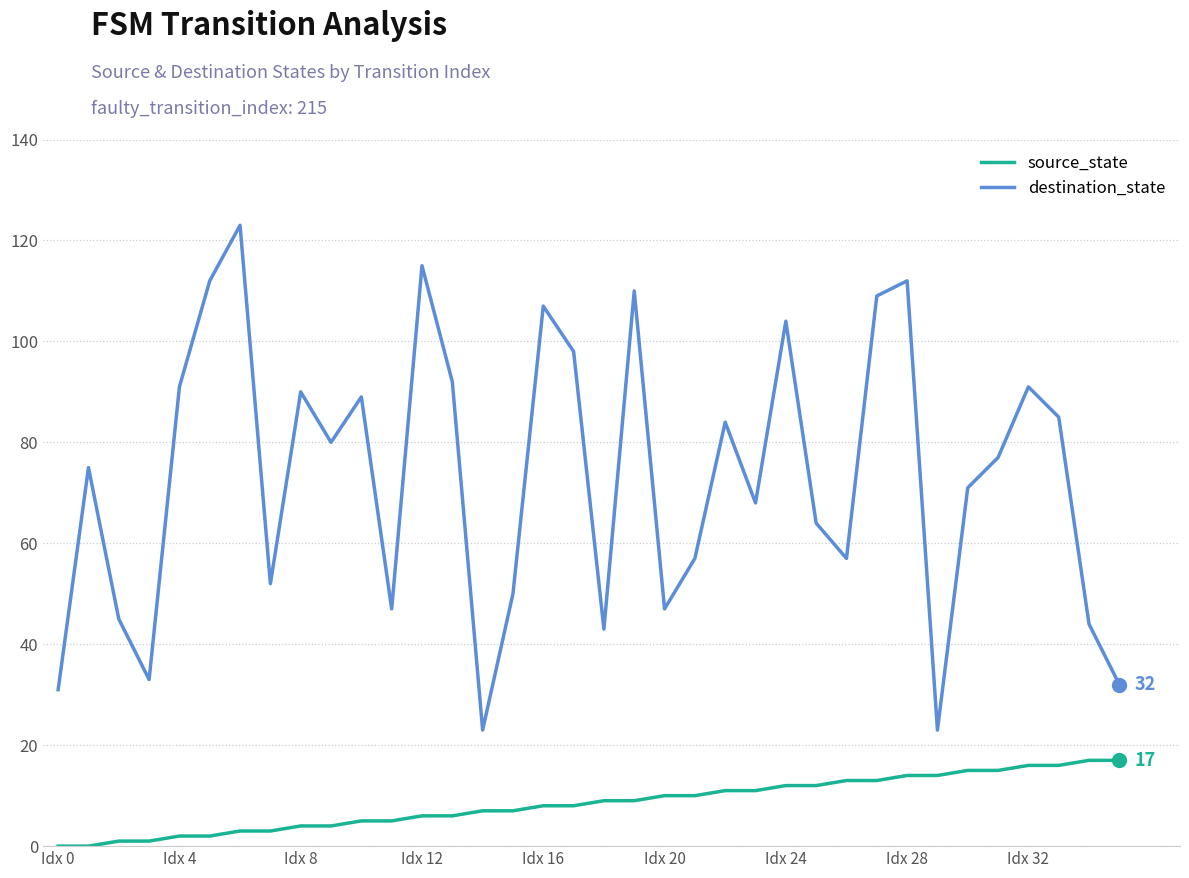

List the series in order of their overall mean, lowest first.

source_state, destination_state